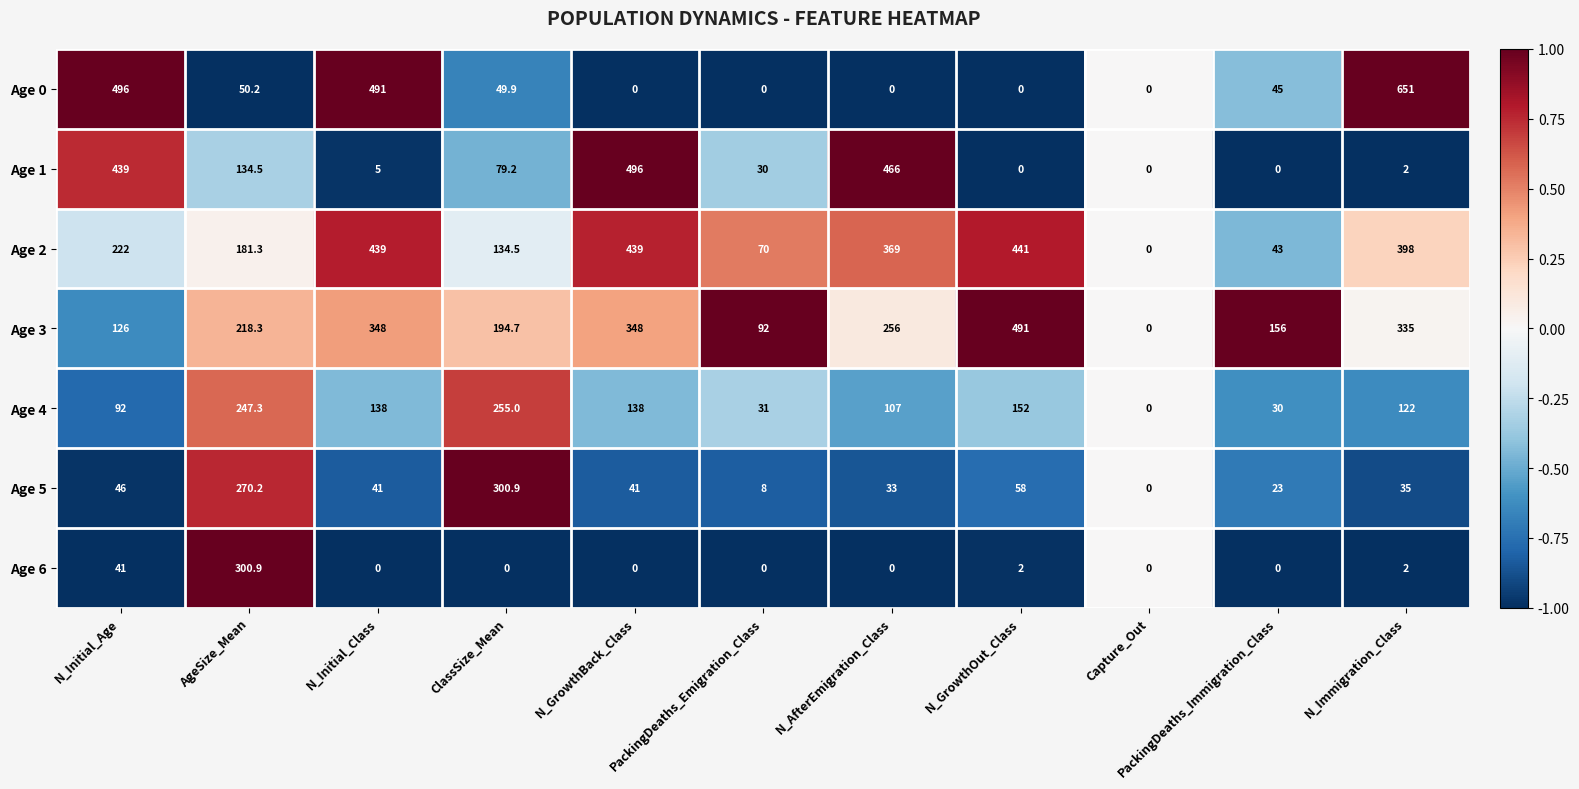

True or false: Age 6 has a value of 0.0 at PackingDeaths_Emigration_Class.

True